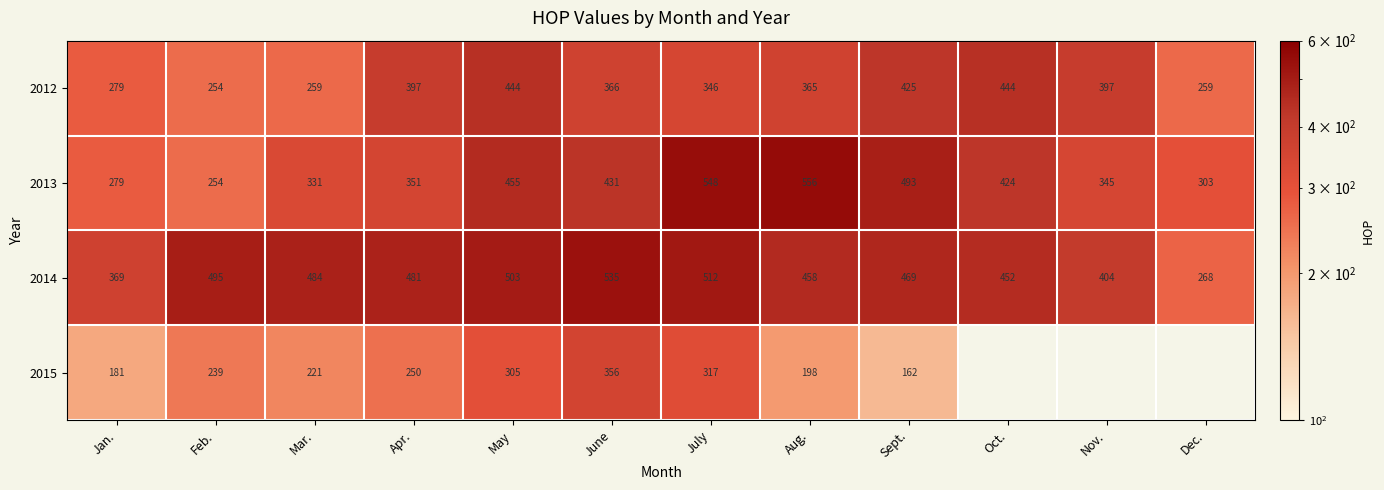

Rank the series at Mar. from highest to lowest value.

2014, 2013, 2012, 2015